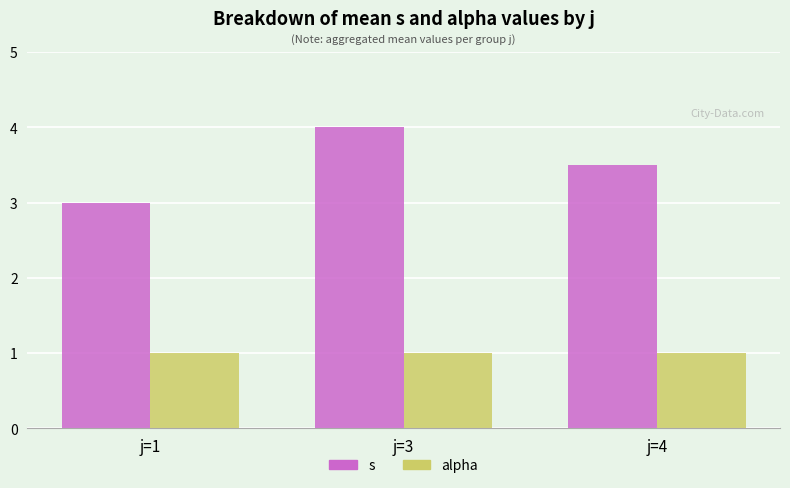

Which series has the largest total across all categories?

s